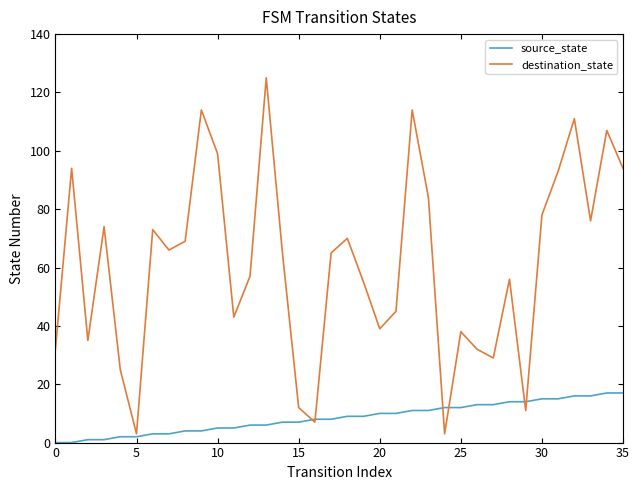

Which series has the largest total across all categories?

destination_state